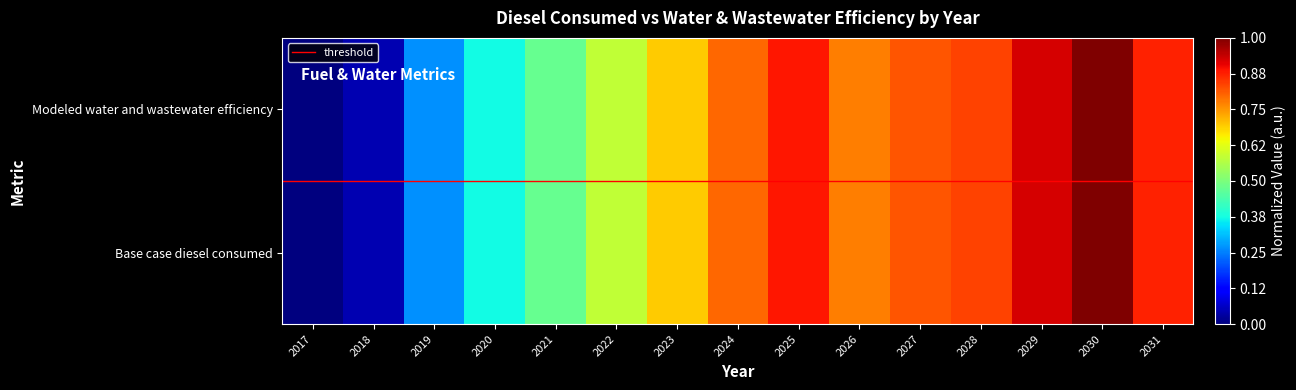

Rank the categories by Base case diesel consumed value from highest to lowest.

2030, 2029, 2025, 2031, 2028, 2027, 2024, 2026, 2023, 2022, 2021, 2020, 2019, 2018, 2017